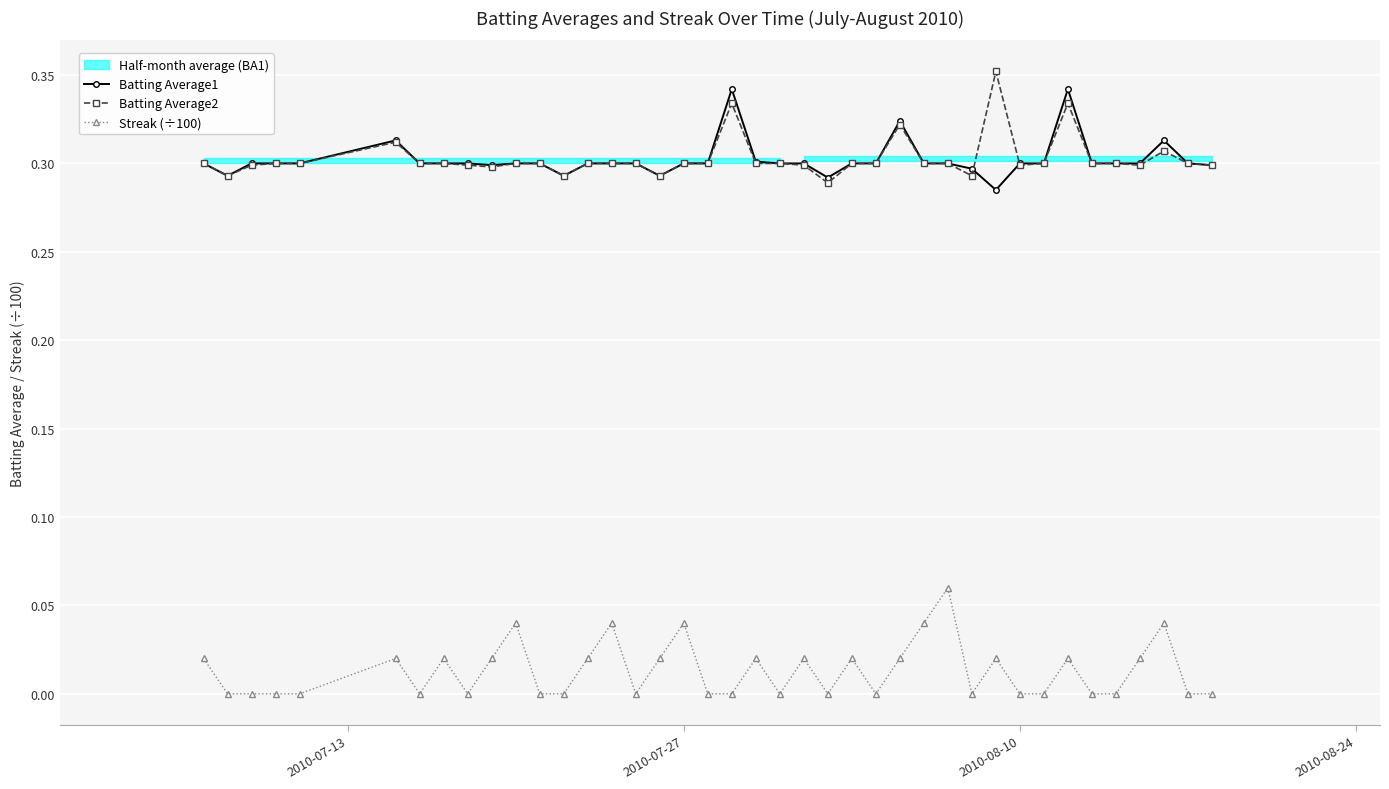

What is the difference between the maximum and minimum values in the Batting Average1 series?

0.1